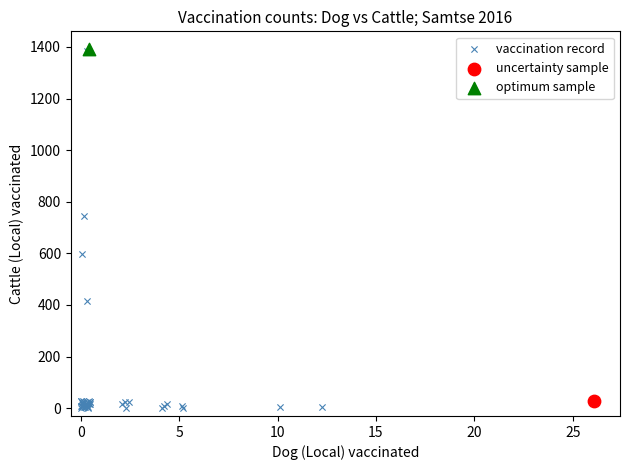

What are all the series names shown in the legend?

vaccination record, uncertainty sample, optimum sample